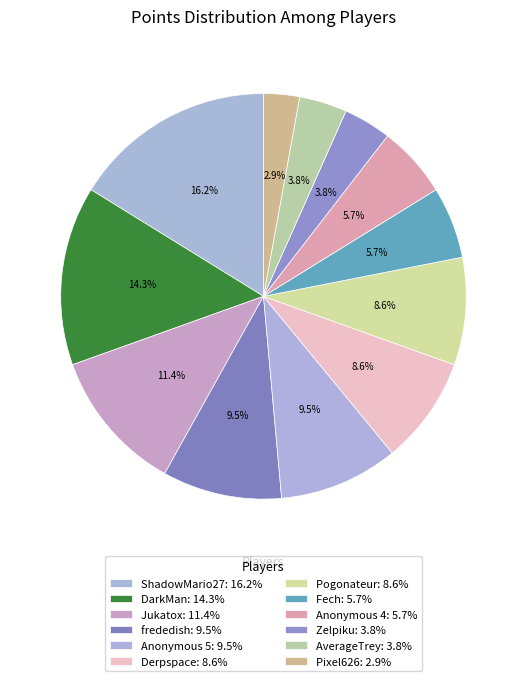

To the nearest percent, what is the difference between the Fech and Jukatox slice percentages?

6%